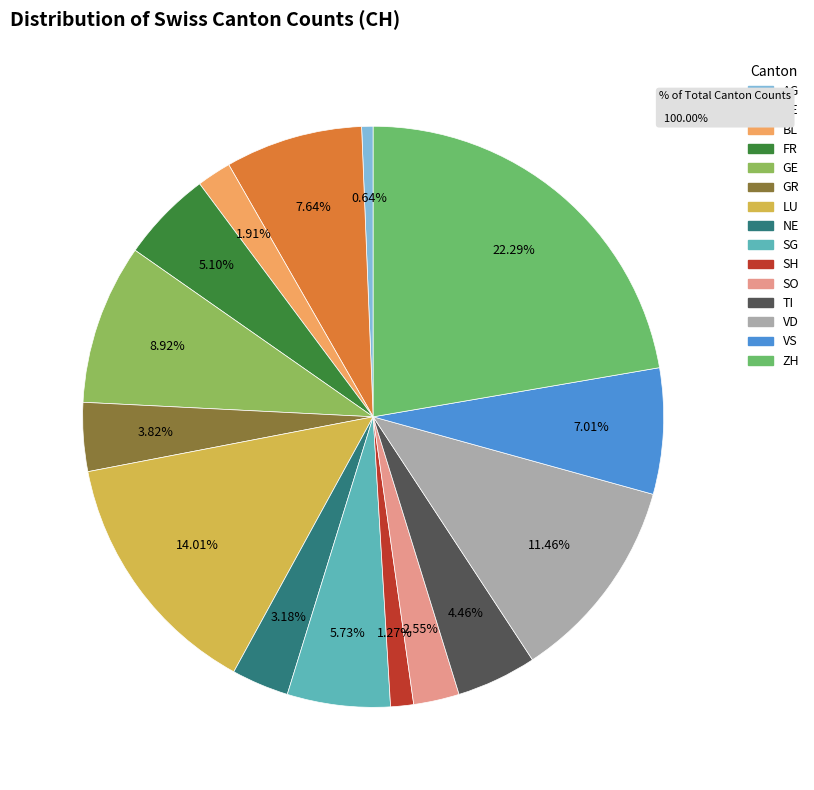

What is the total percentage of BL and SH?

3.2%